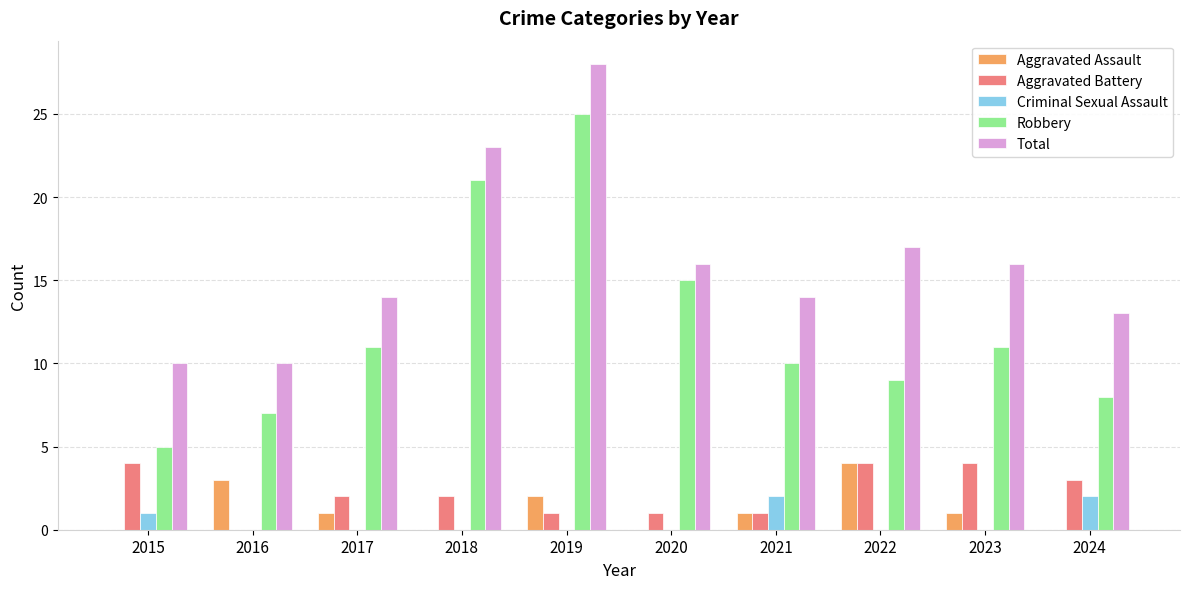

Reading left to right, transcribe all the data shown in this chart.

Aggravated Assault: 2015=0	2016=3	2017=1	2018=0	2019=2	2020=0	2021=1	2022=4	2023=1	2024=0
Aggravated Battery: 2015=4	2016=0	2017=2	2018=2	2019=1	2020=1	2021=1	2022=4	2023=4	2024=3
Criminal Sexual Assault: 2015=1	2016=0	2017=0	2018=0	2019=0	2020=0	2021=2	2022=0	2023=0	2024=2
Robbery: 2015=5	2016=7	2017=11	2018=21	2019=25	2020=15	2021=10	2022=9	2023=11	2024=8
Total: 2015=10	2016=10	2017=14	2018=23	2019=28	2020=16	2021=14	2022=17	2023=16	2024=13